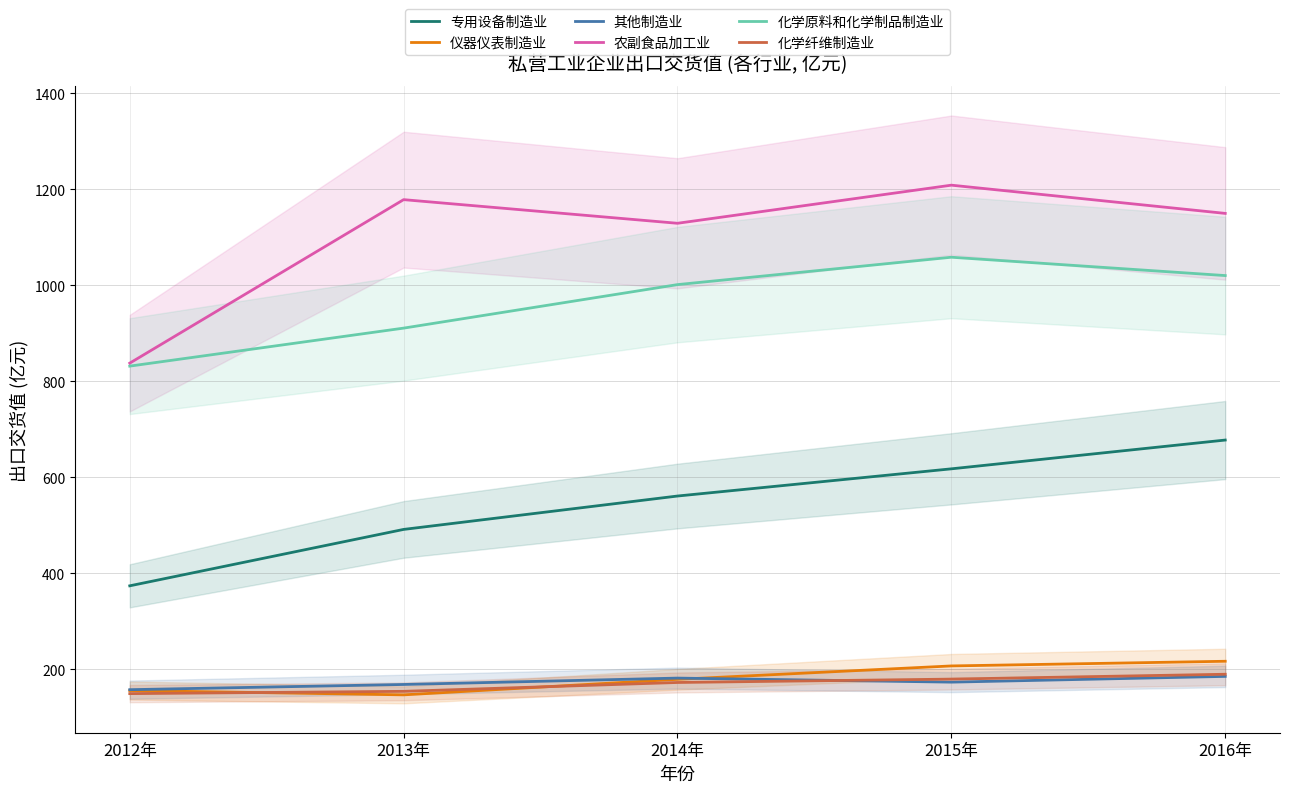

At which label does 仪器仪表制造业 first exceed 179?

2014年